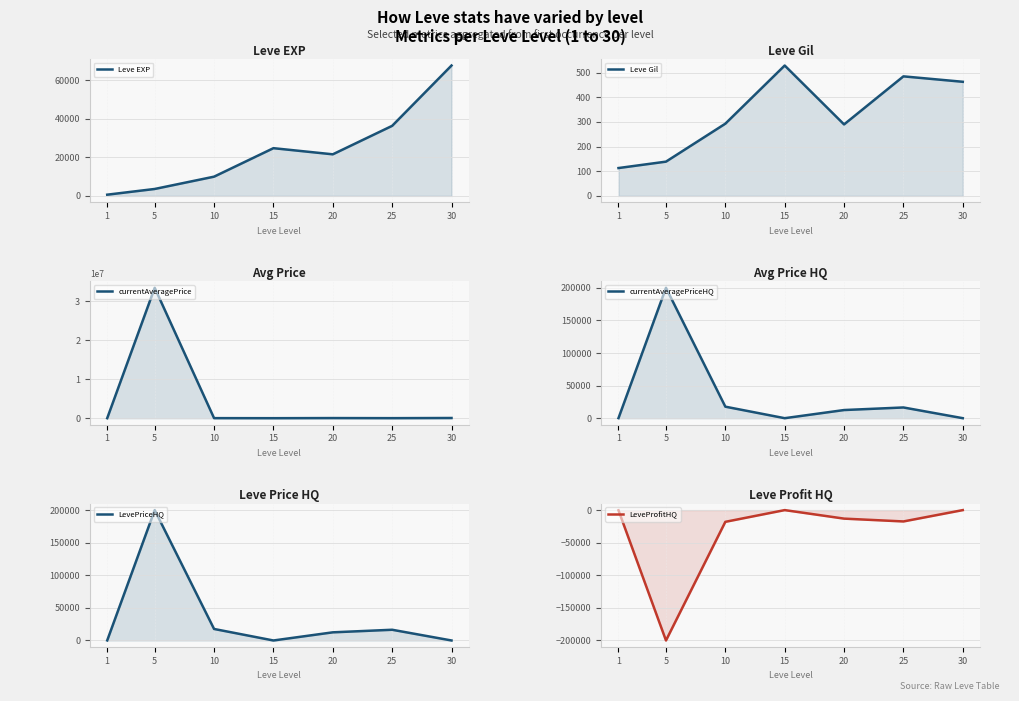

True or false: LevePriceHQ and LeveProfitHQ intersect in this chart.

False